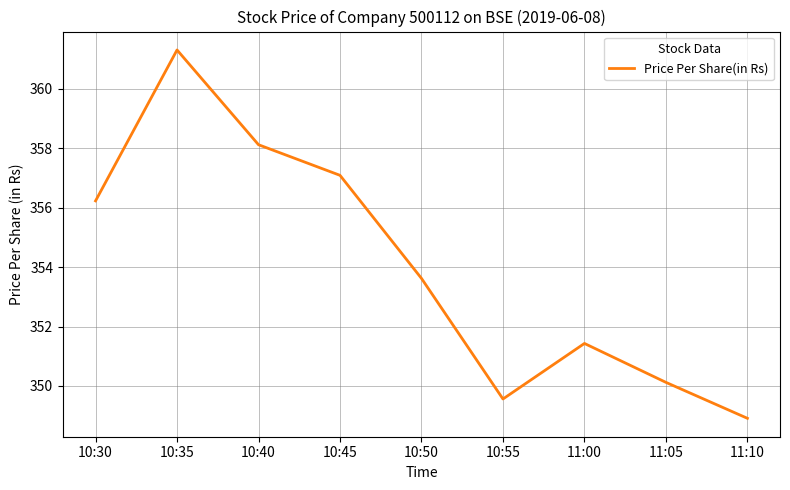

Reading right to left, what are all the values shown in this chart?

11:10=348.9	11:05=350.1	11:00=351.4	10:55=349.6	10:50=353.6	10:45=357.1	10:40=358.1	10:35=361.3	10:30=356.2